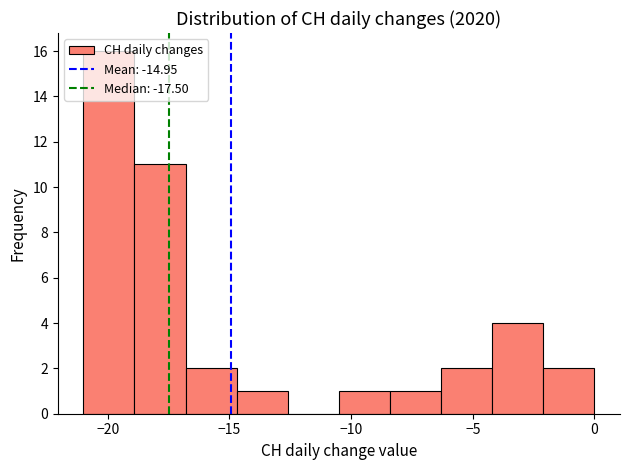

Reading left to right, transcribe this chart: for each bar, give the range it covers on the x-axis and its height. Neither the bar edges nor the heights are printed on the chart, so give them approximately, as read against the axes.

-21.0 to -18.9: 16
-18.9 to -16.8: 11
-16.8 to -14.7: 2
-14.7 to -12.6: 1
-12.6 to -10.5: 0
-10.5 to -8.4: 1
-8.4 to -6.3: 1
-6.3 to -4.2: 2
-4.2 to -2.1: 4
-2.1 to 0.0: 2